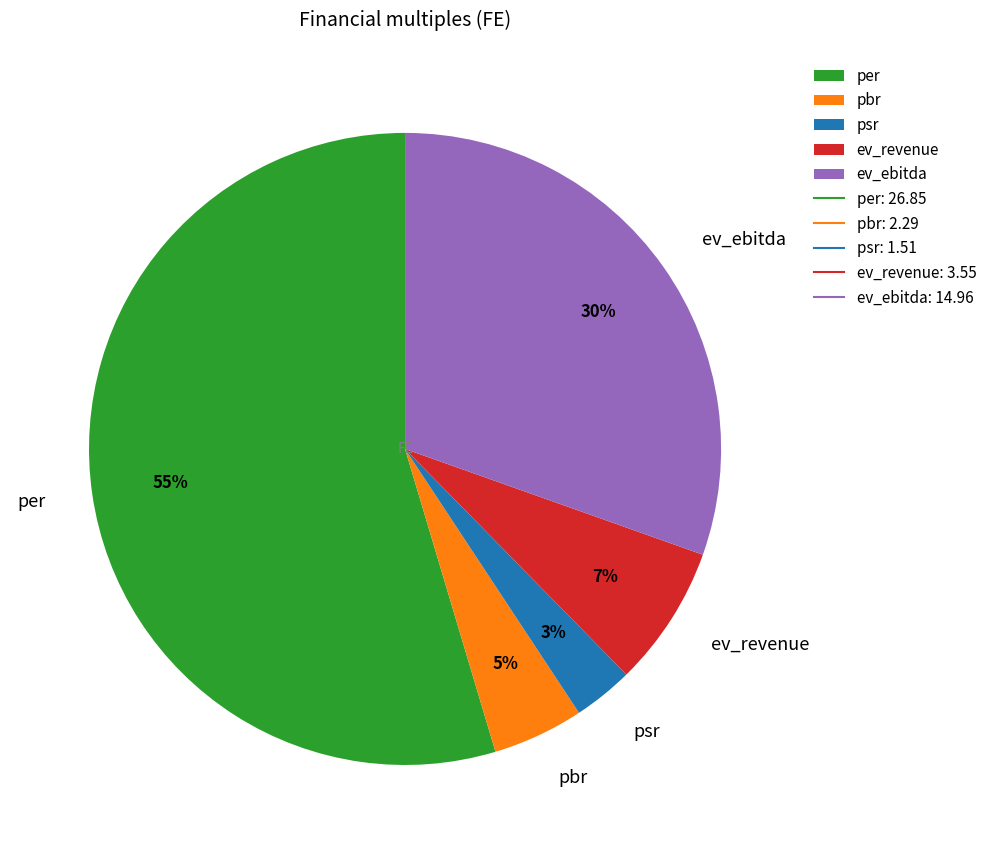

Which has a higher value, ev_ebitda or psr?

ev_ebitda